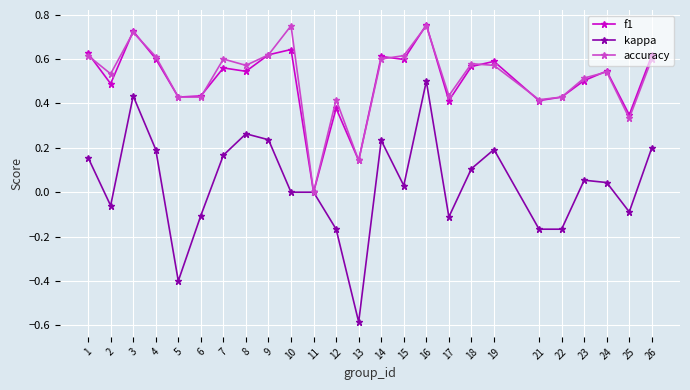

At 10, list the series in order from largest to smallest.

accuracy, f1, kappa